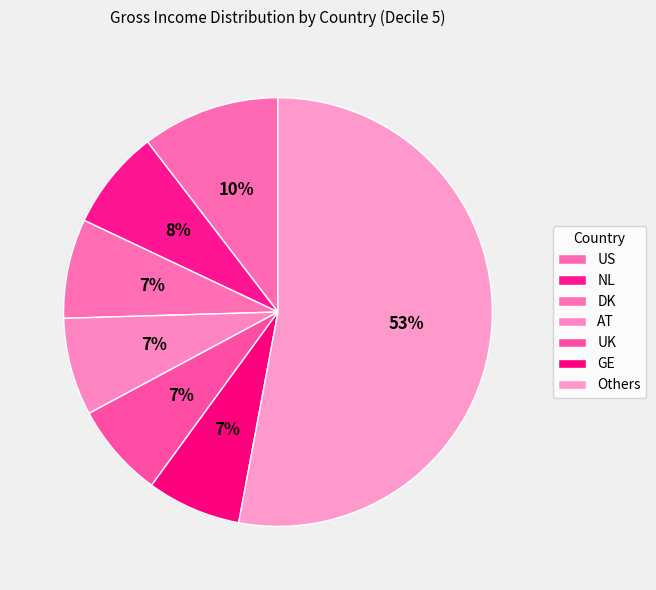

Count the number of slices in the pie.

7